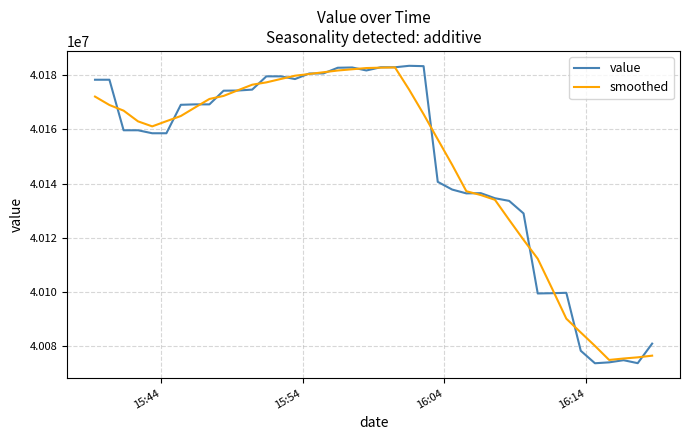

True or false: smoothed has more than 0 points higher than both neighbors.

True